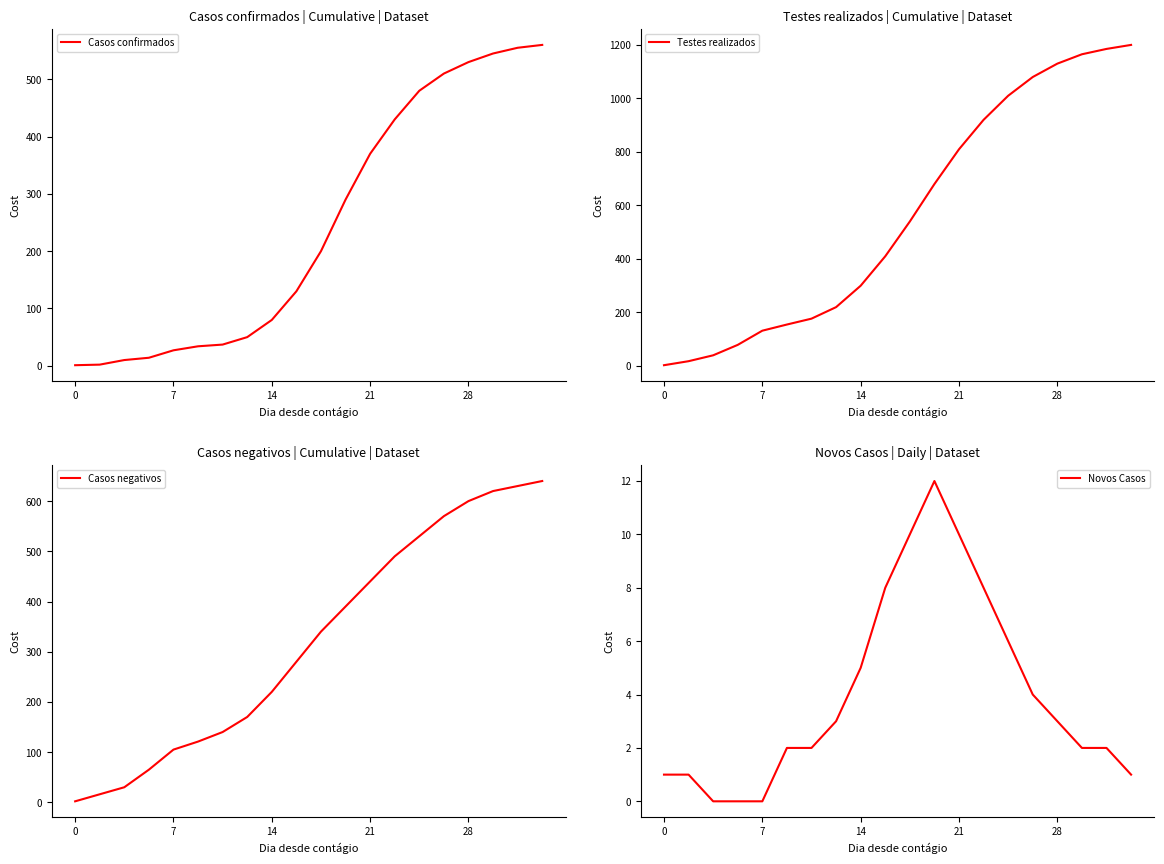

Between 17 and 19, which series saw the biggest shift?

Testes realizados